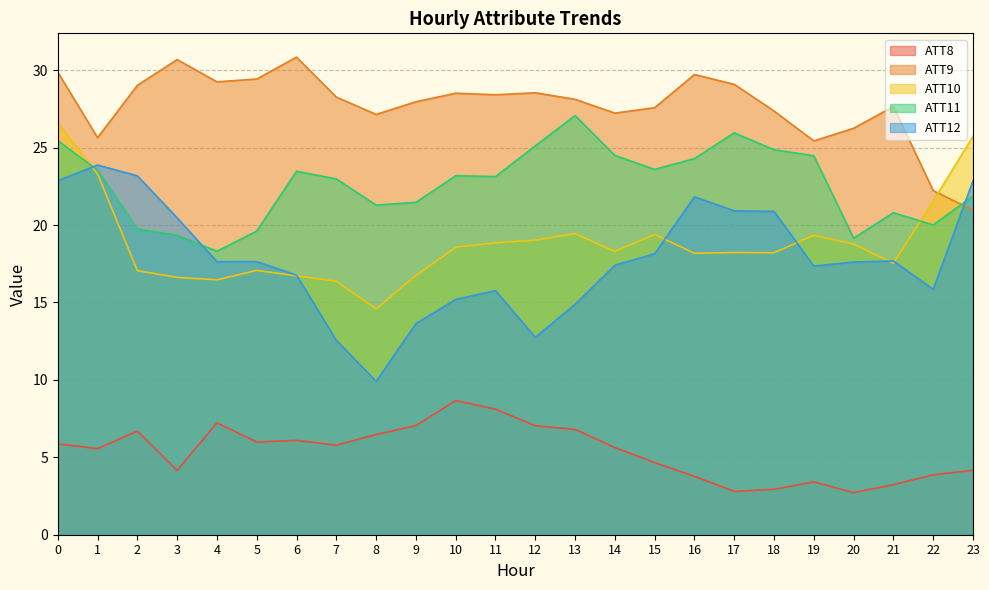

What is the difference between the maximum and minimum values in the ATT11 series?

8.8